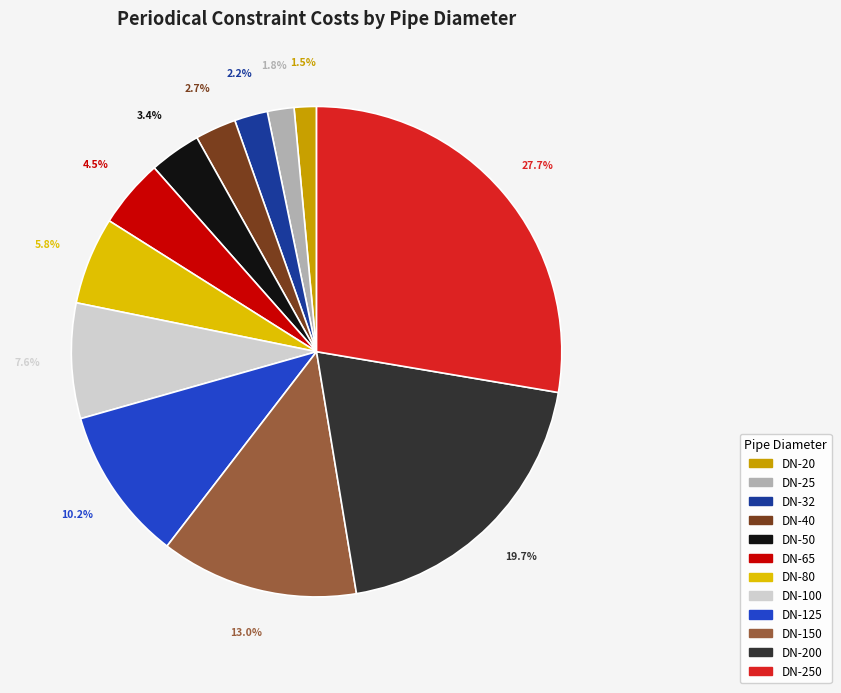

Does any single category account for the majority?

No